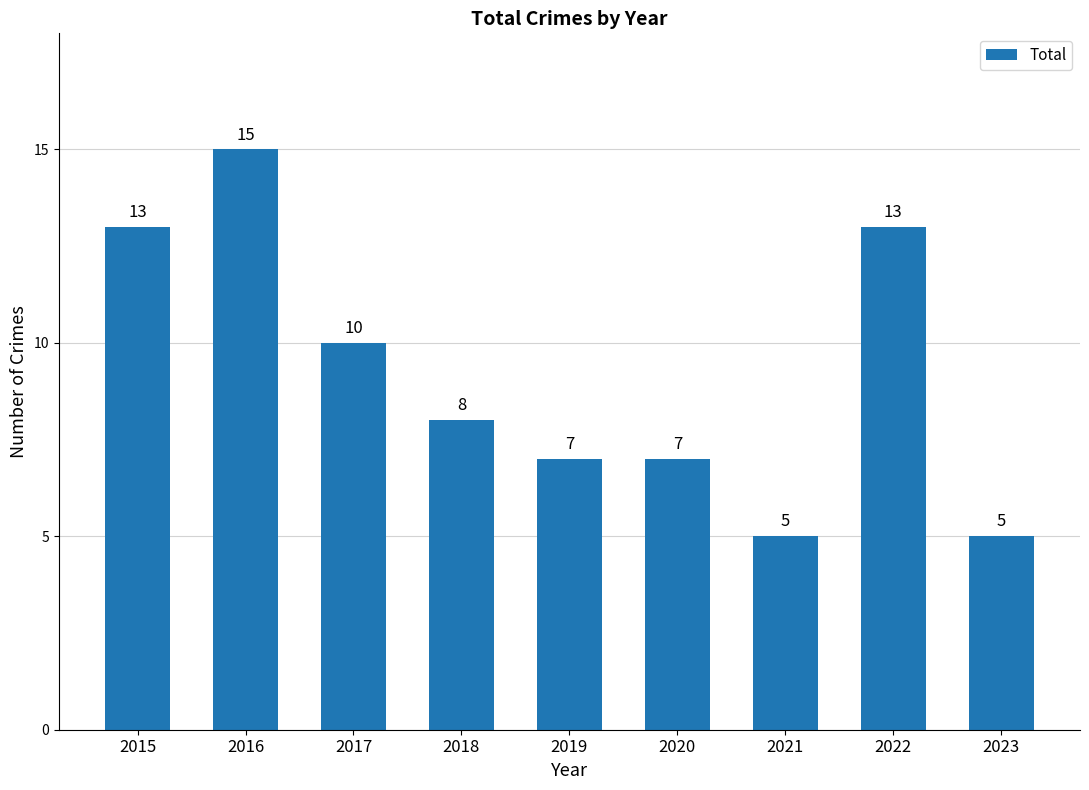

What is the approximate value at 2017?

10